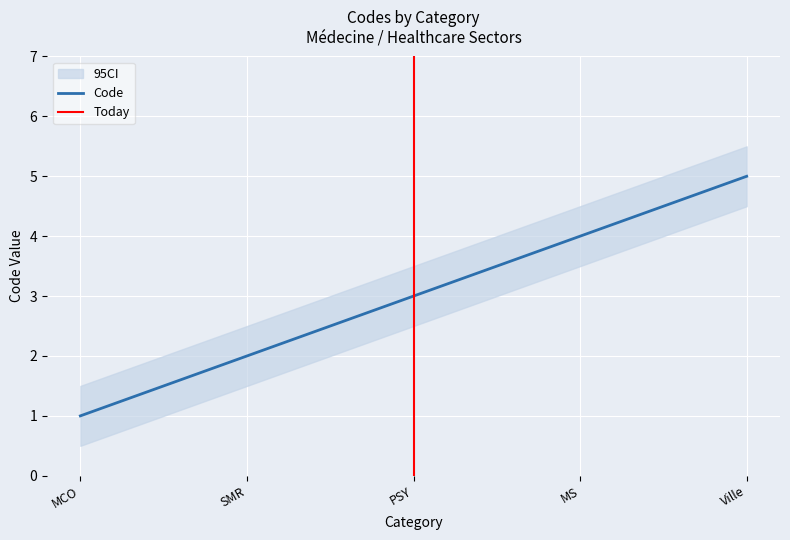

Which label corresponds to the largest value in the chart?

Ville